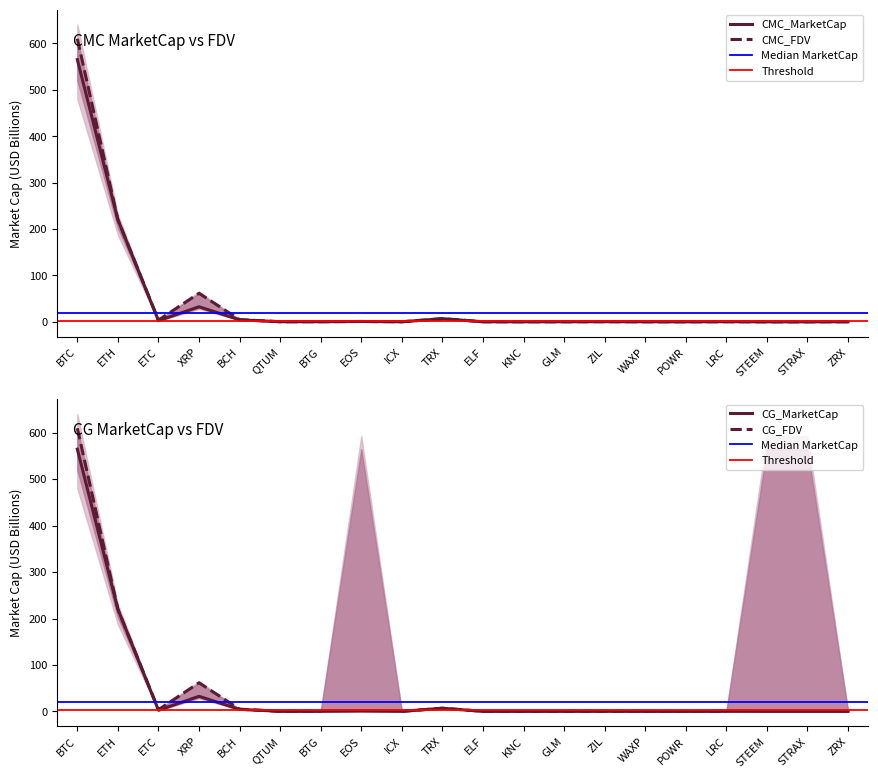

Which category has the highest value in the CMC_FDV series?

BTC